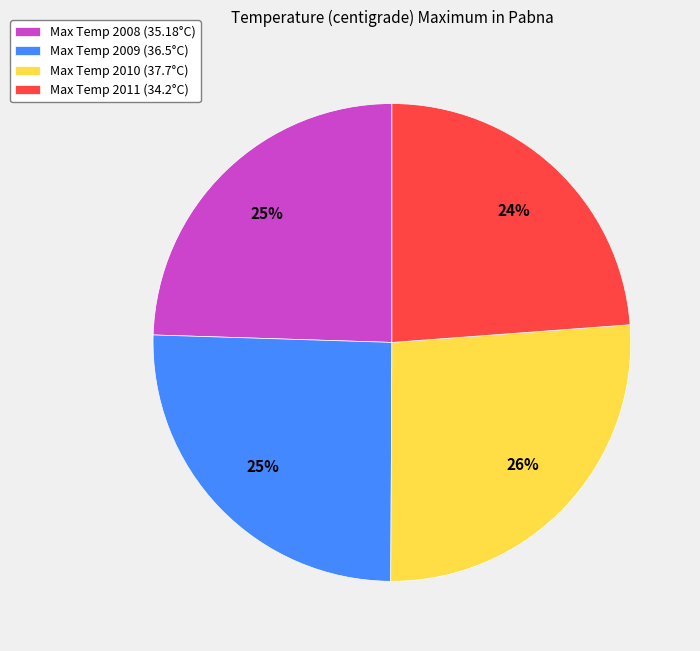

Between Max Temp 2011 (34.2°C) and Max Temp 2009 (36.5°C), which is larger?

Max Temp 2009 (36.5°C)